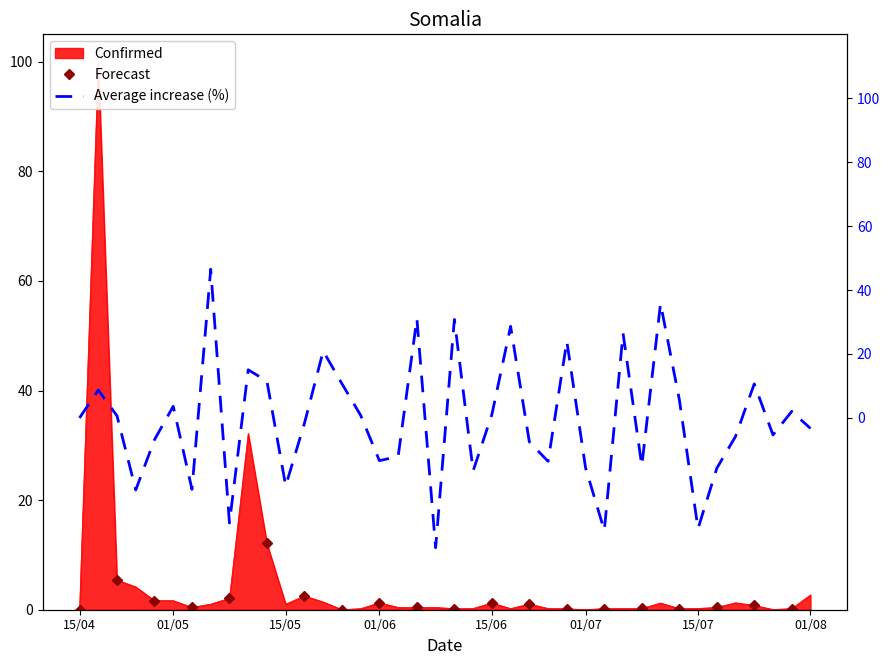

Which series has the largest total across all categories?

Confirmed